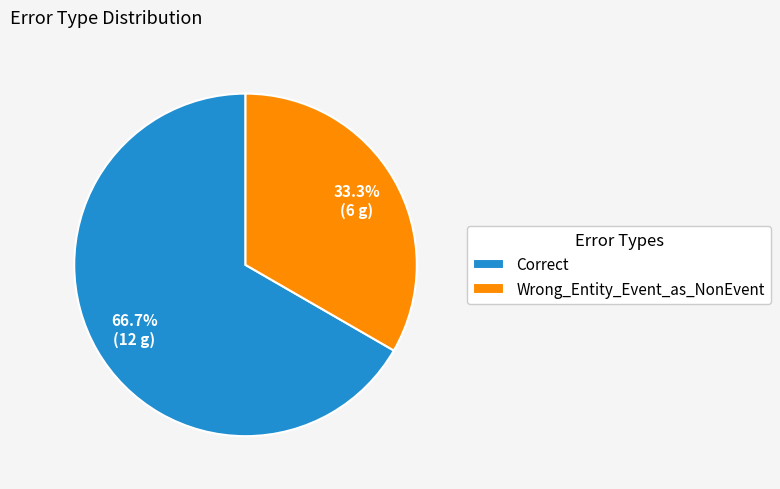

What is the largest slice in the pie chart?

Correct